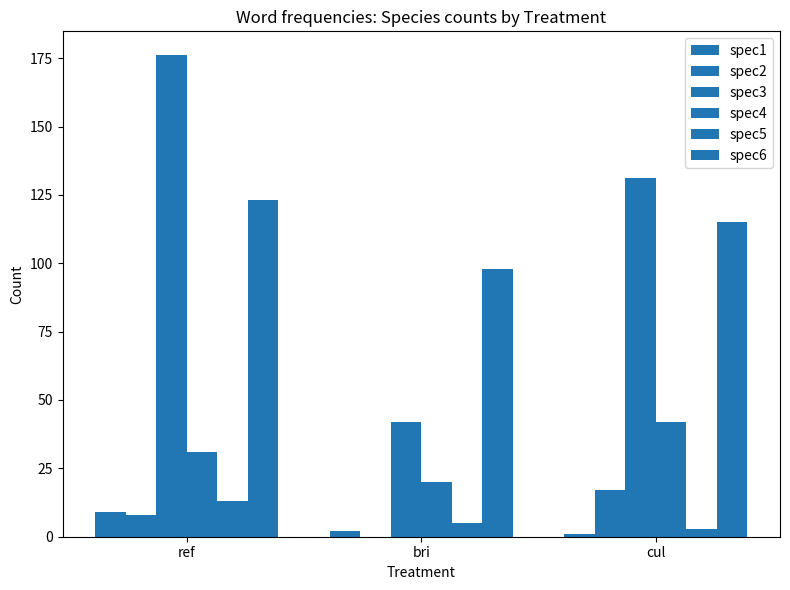

At which category is the sum across all series the highest?

ref